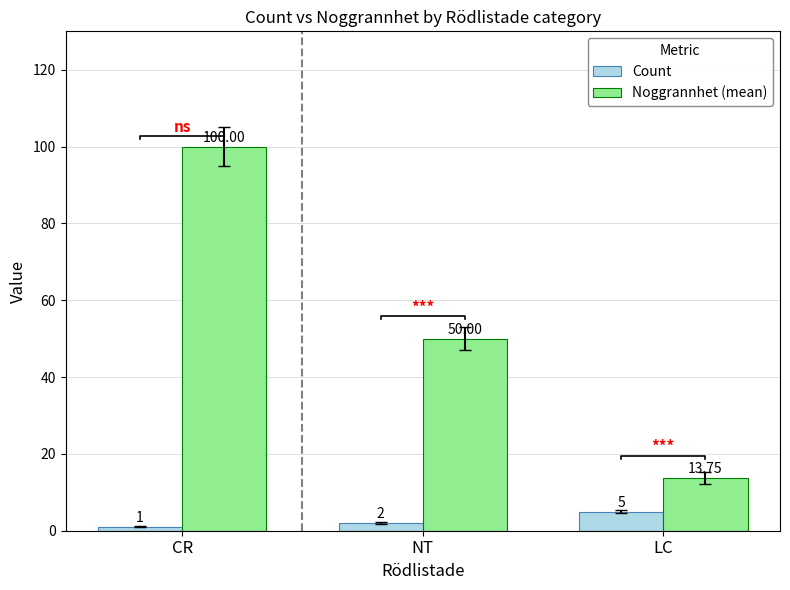

What value does the Noggrannhet (mean) series have at NT?

50.0